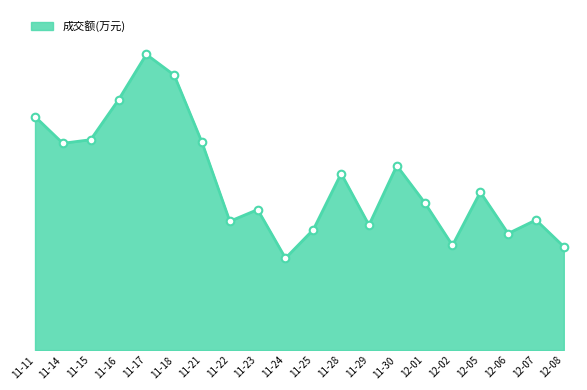

What is the change in value from 11-25 to 12-06?

-646